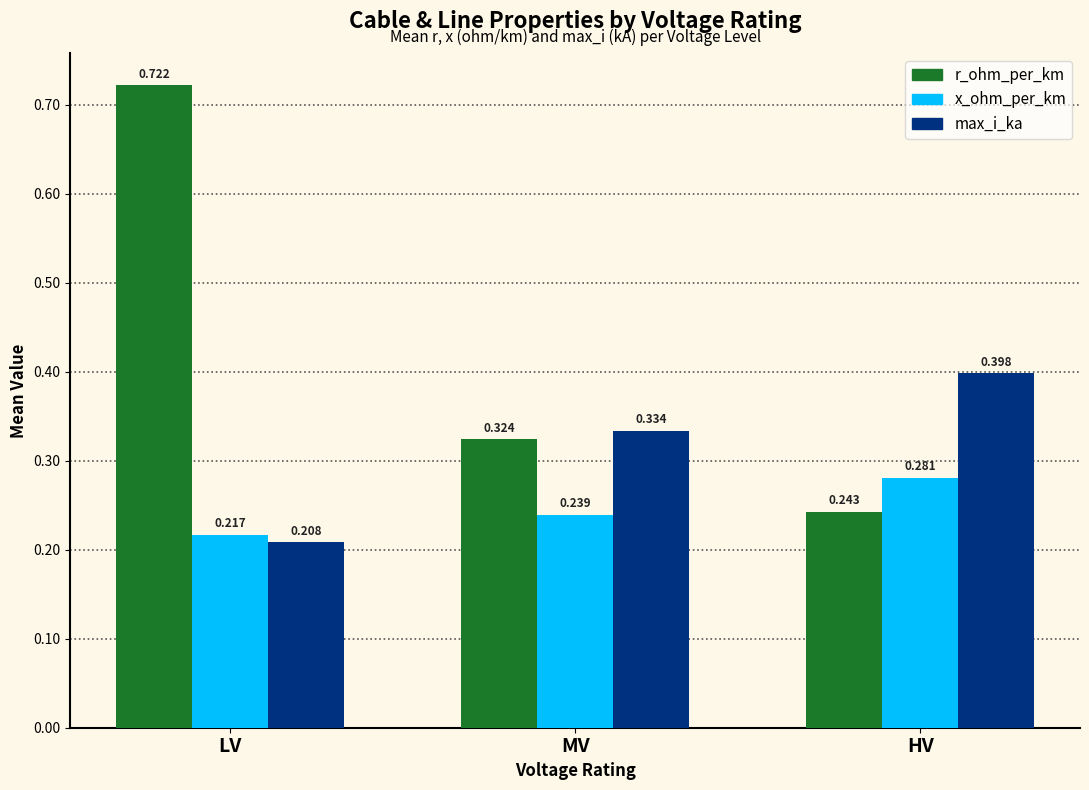

Which series changed the most between LV and MV?

r_ohm_per_km